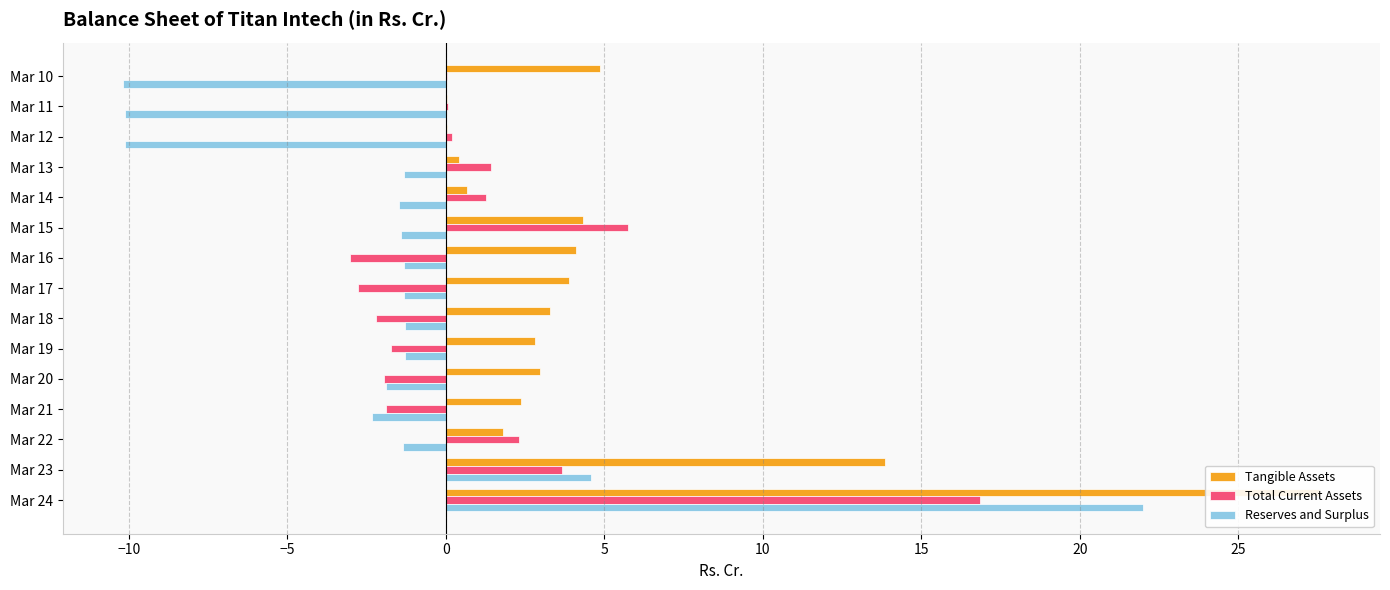

What is the difference between the highest and lowest values at Mar 19?

4.5